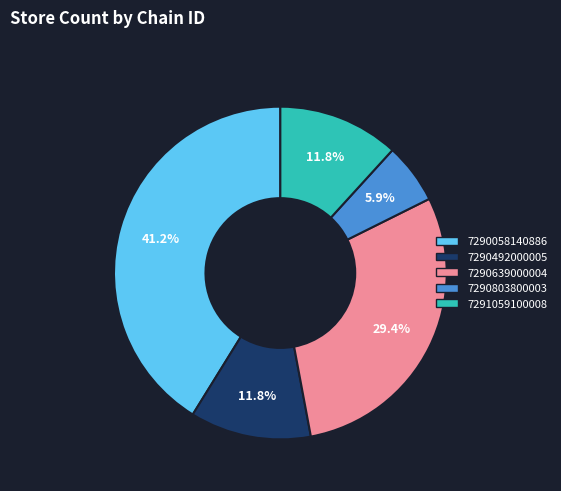

Is it true that 7290803800003 is 1% of the pie?

False